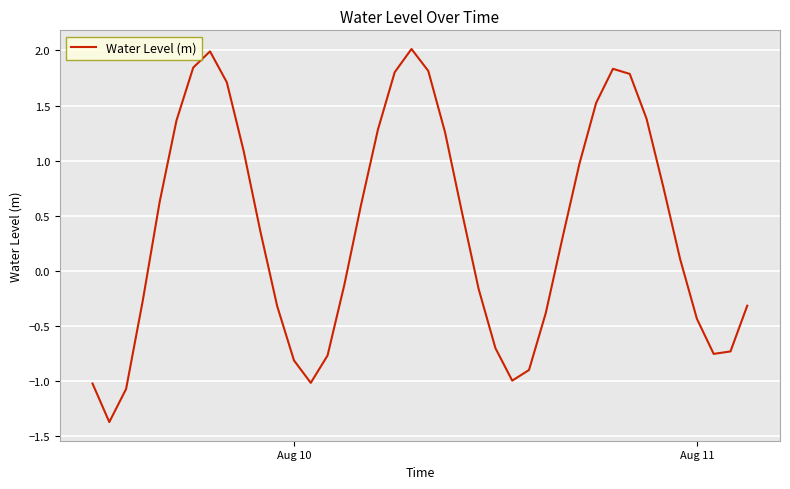

What is the difference between the maximum and minimum values?

3.4